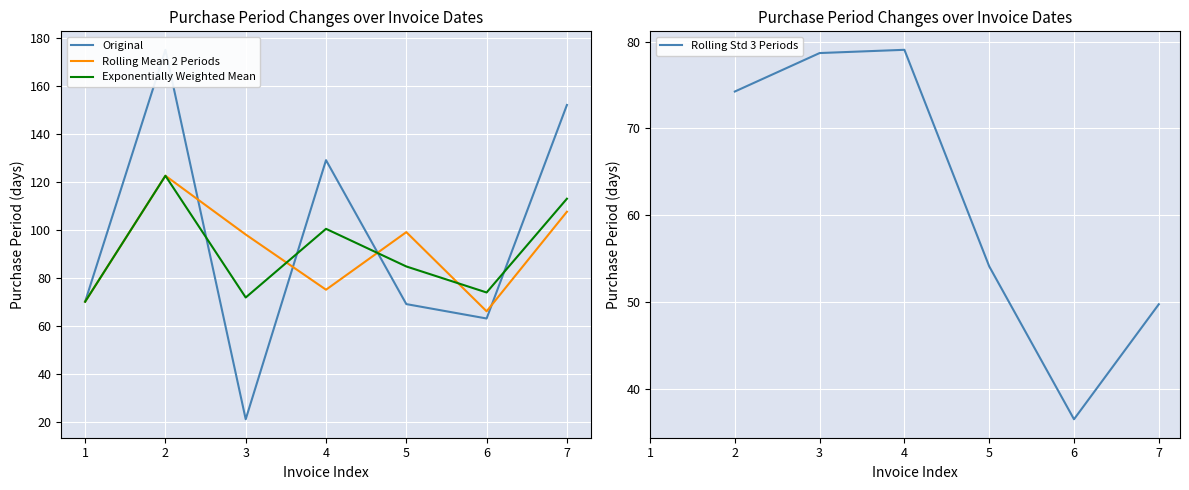

Rank the series at 5 from lowest to highest value.

Rolling Std 3 Periods, Original, Exponentially Weighted Mean, Rolling Mean 2 Periods